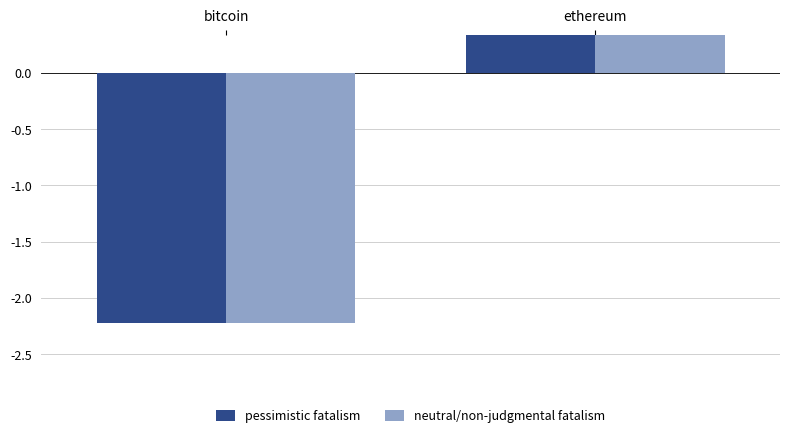

Which has a higher value, ethereum or bitcoin?

ethereum